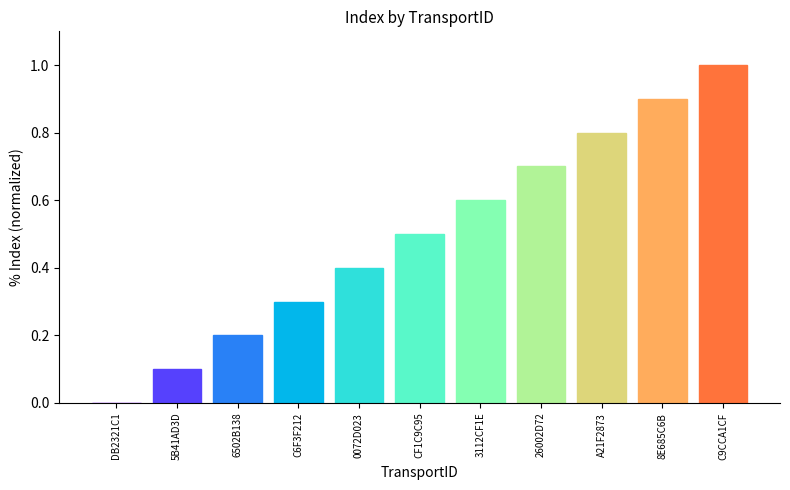

Which has a higher value, CF1C9C95 or 0072D023?

CF1C9C95